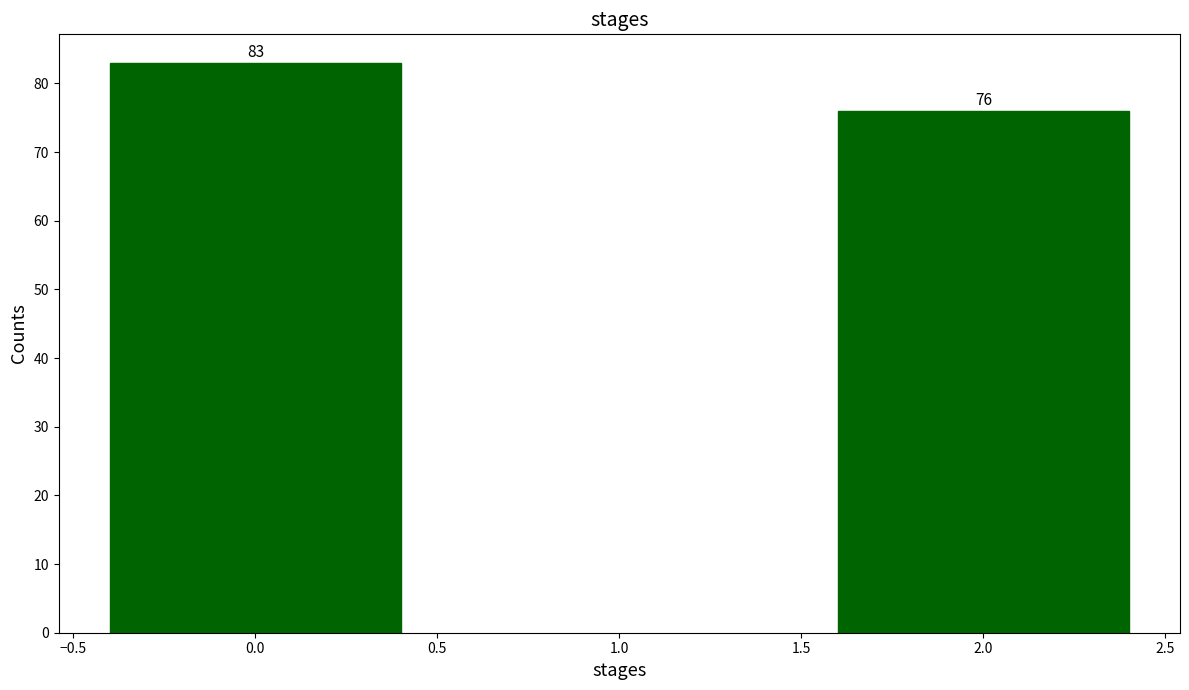

Reading left to right, list all the values displayed in this chart.

83	76